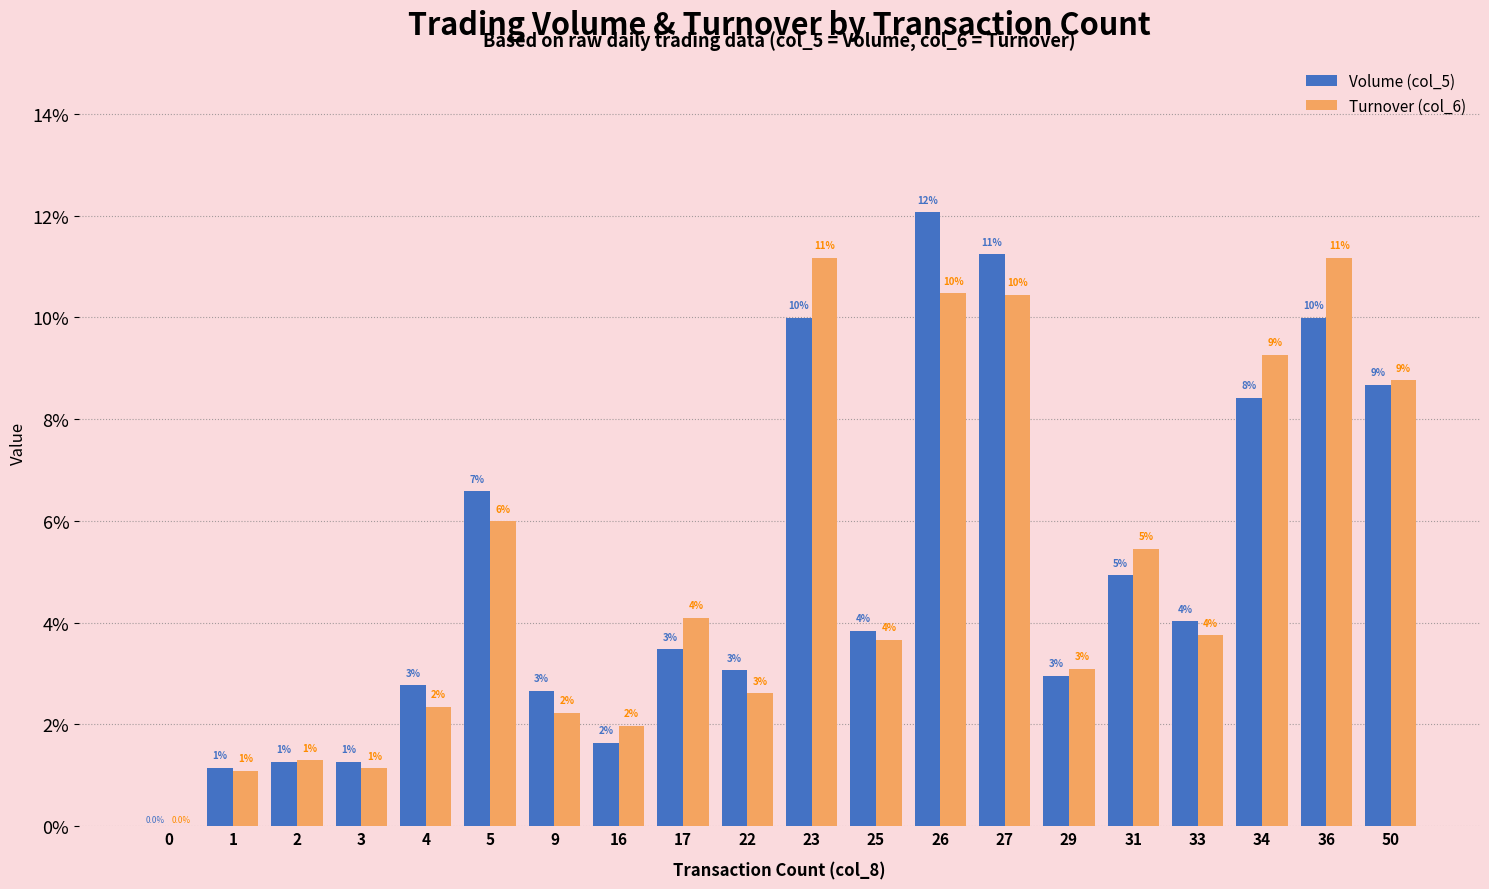

How many positive values does the Turnover (col_6) series have?

19